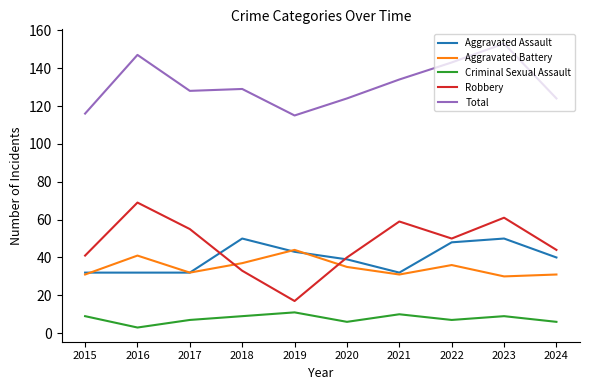

The Aggravated Battery series shows 36 at 2022. True or false?

True